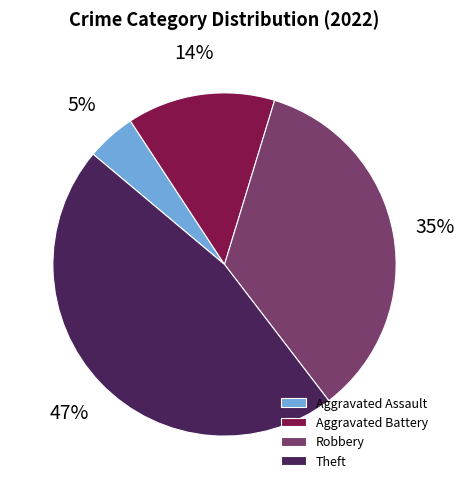

How many slices are in this pie chart?

4